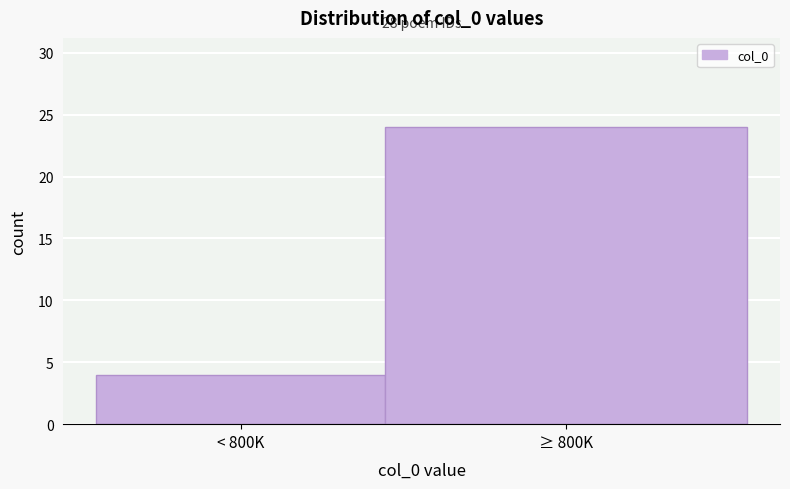

Reading right to left, list all the values displayed in this chart.

24	4